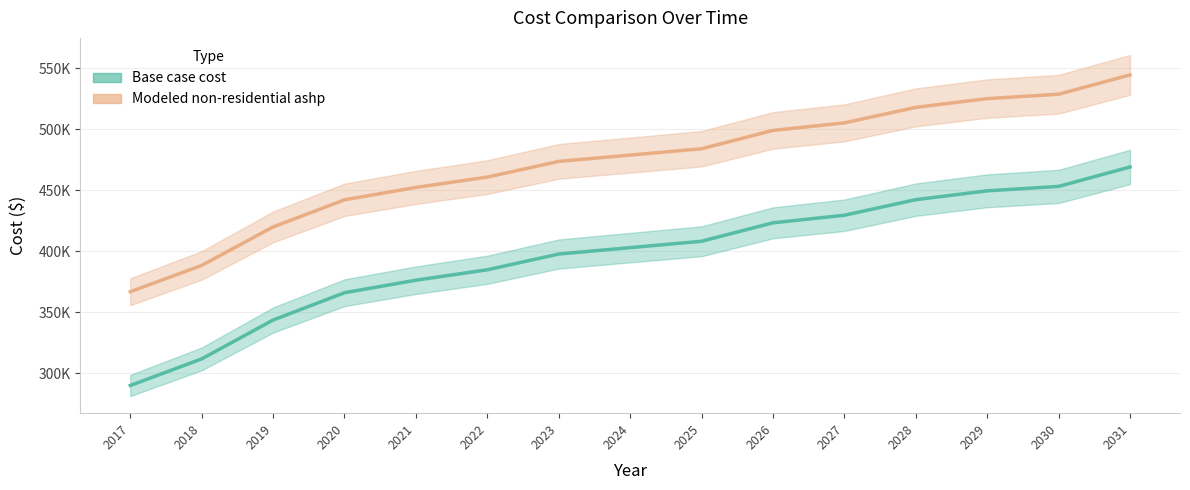

Rank the categories by Modeled non-residential ashp value from highest to lowest.

2031, 2030, 2029, 2028, 2027, 2026, 2025, 2024, 2023, 2022, 2021, 2020, 2019, 2018, 2017